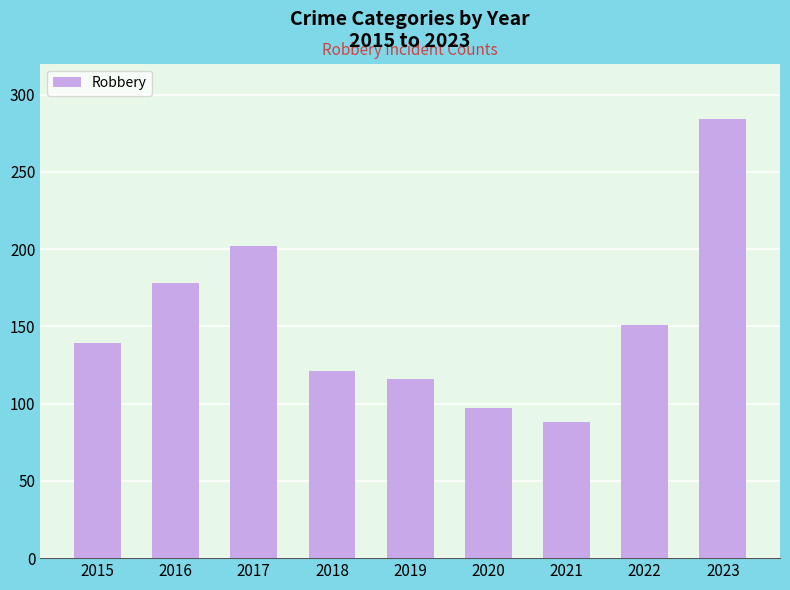

Rank the categories by value from highest to lowest.

2023, 2017, 2016, 2022, 2015, 2018, 2019, 2020, 2021